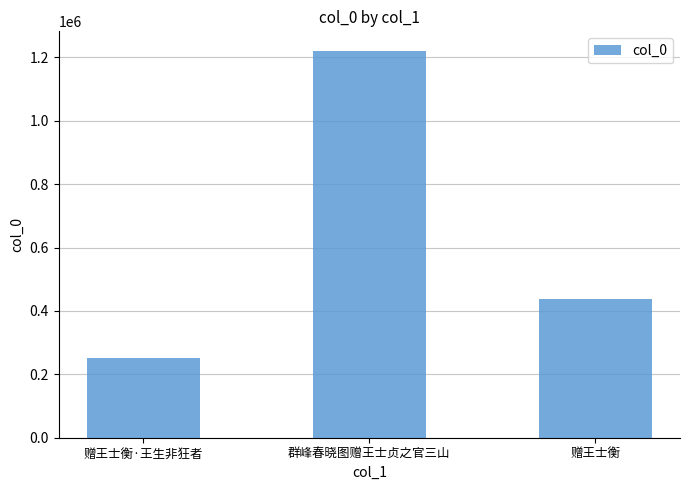

At which label does the data first exceed 437732?

群峰春晓图赠王士贞之官三山